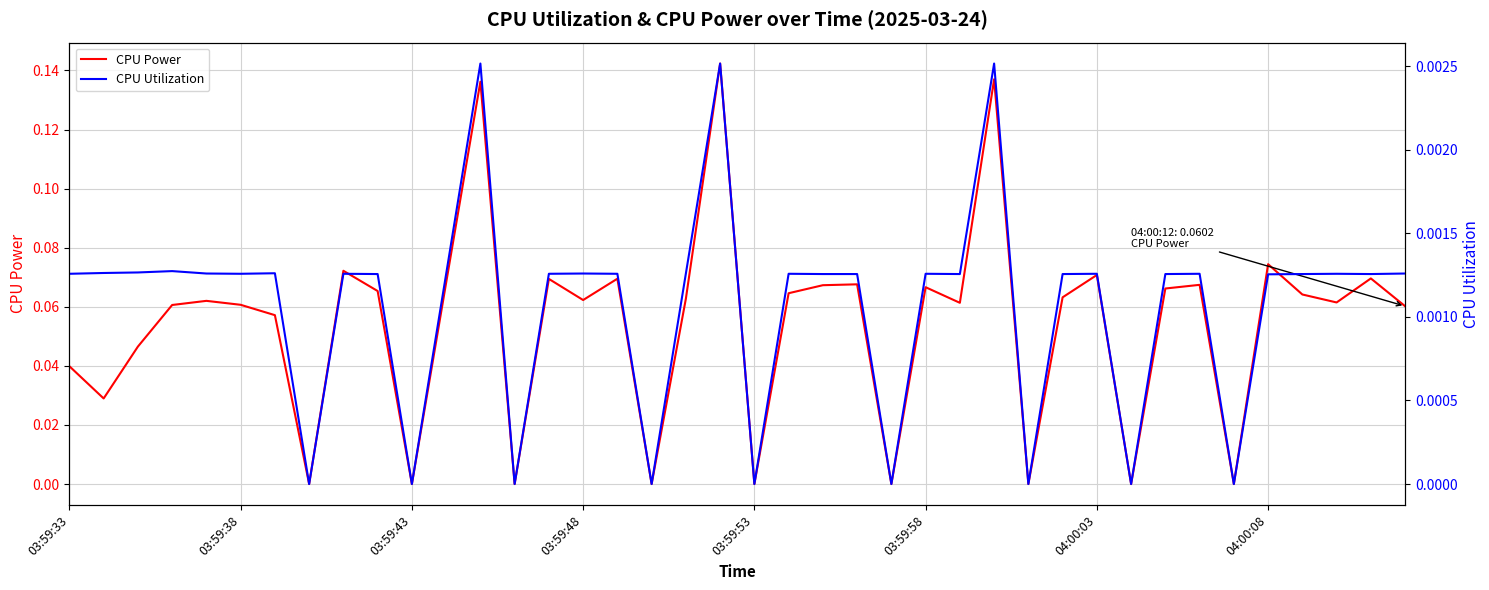

How many positive values does the CPU Power series have?

31